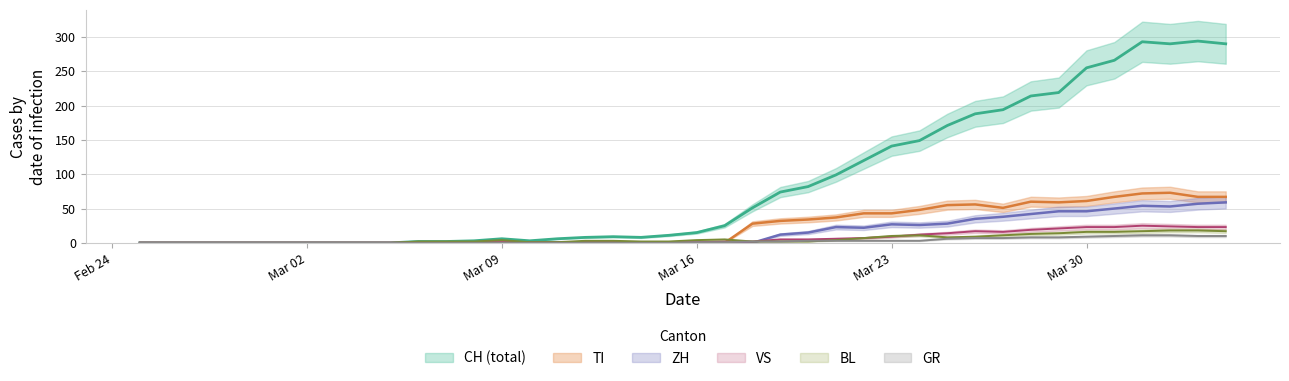

Which category has the lowest value in the GR series?

Feb 24